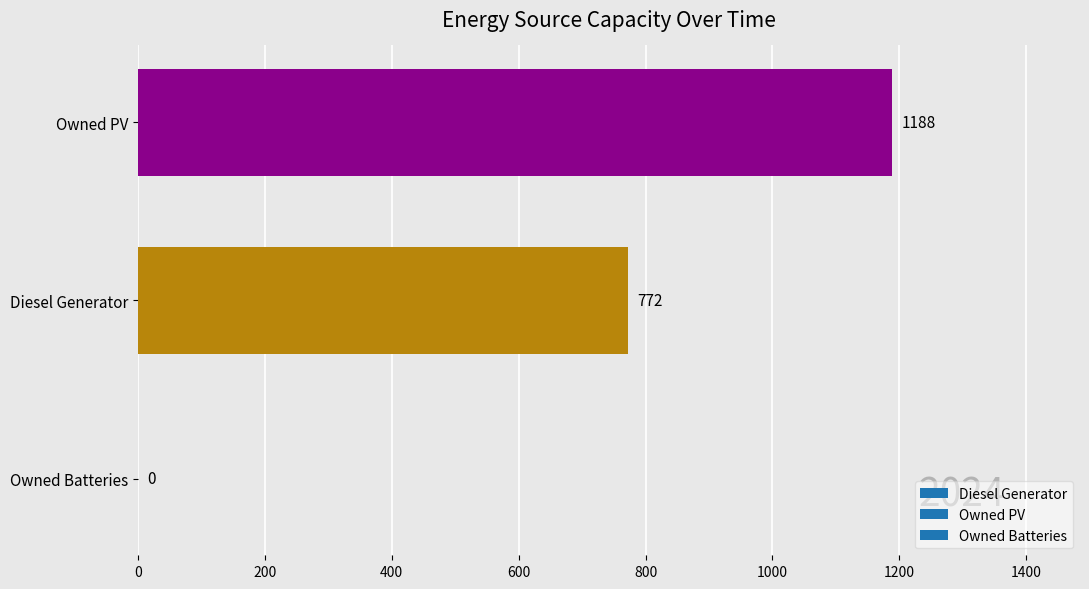

True or false: the data shows 772 at Diesel Generator.

True